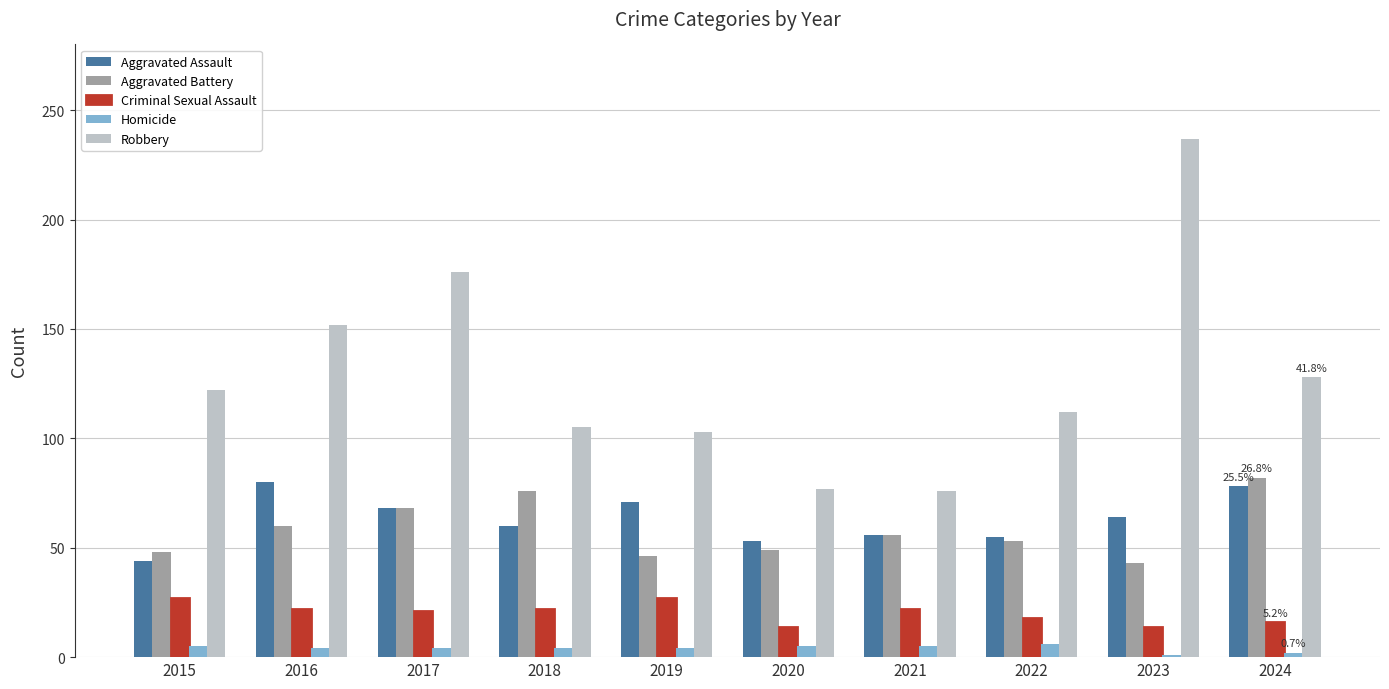

How many bars are there in total?

50